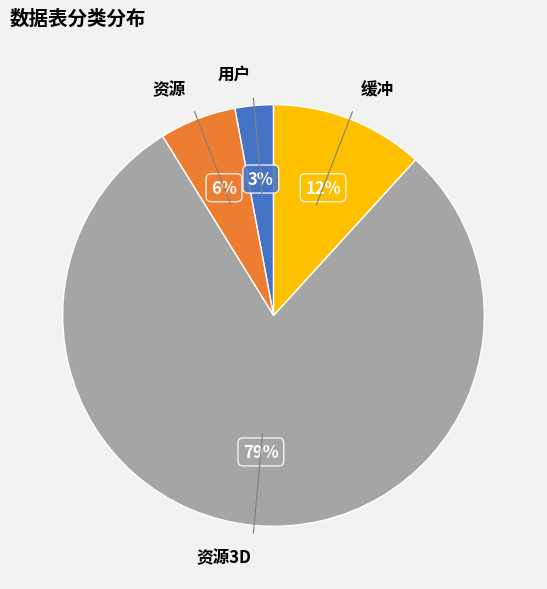

How many segments does this pie chart have?

4